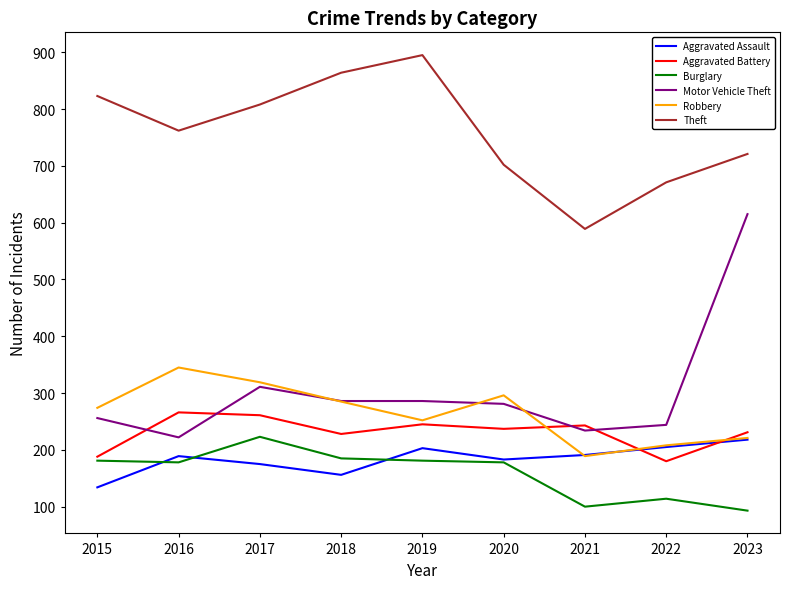

Does the chart have visible grid lines?

No